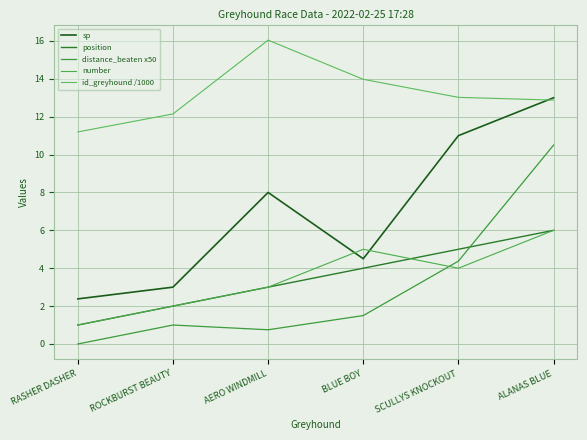

Does the chart display data point markers on the line(s)?

No